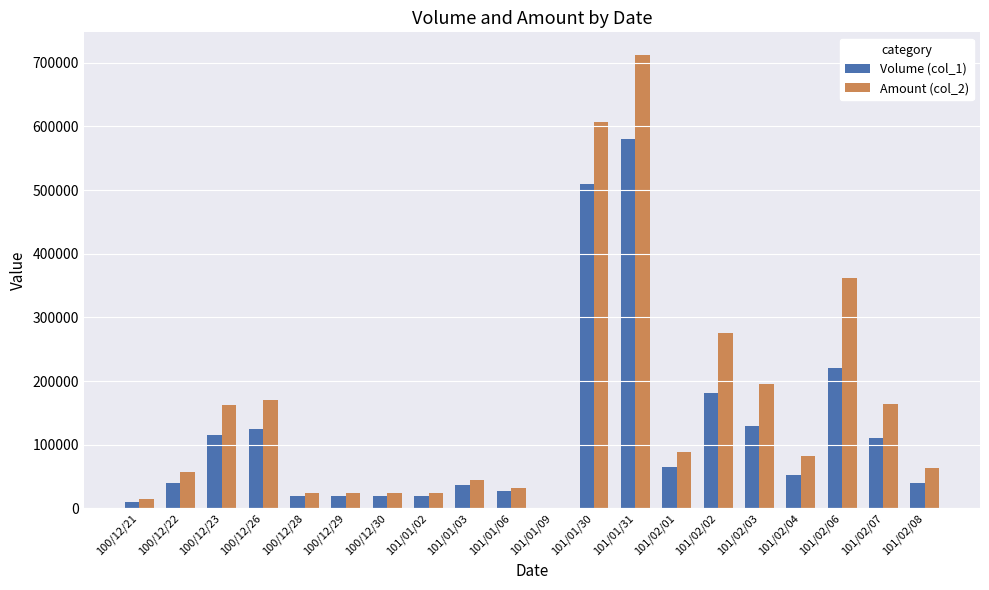

Which series has the largest total across all categories?

Amount (col_2)